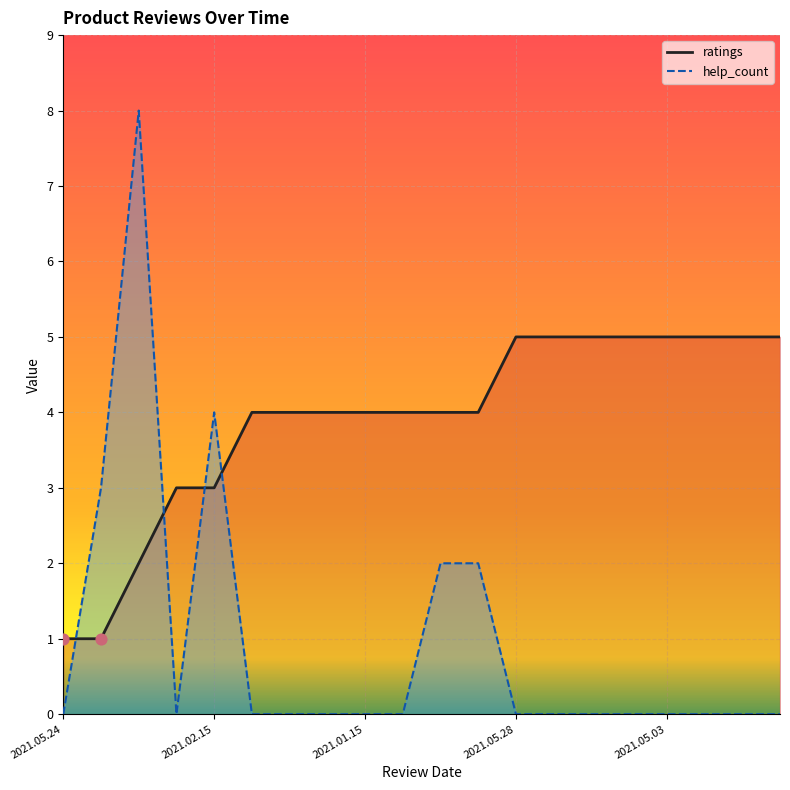

Which series has the largest Y range (max minus min)?

help_count